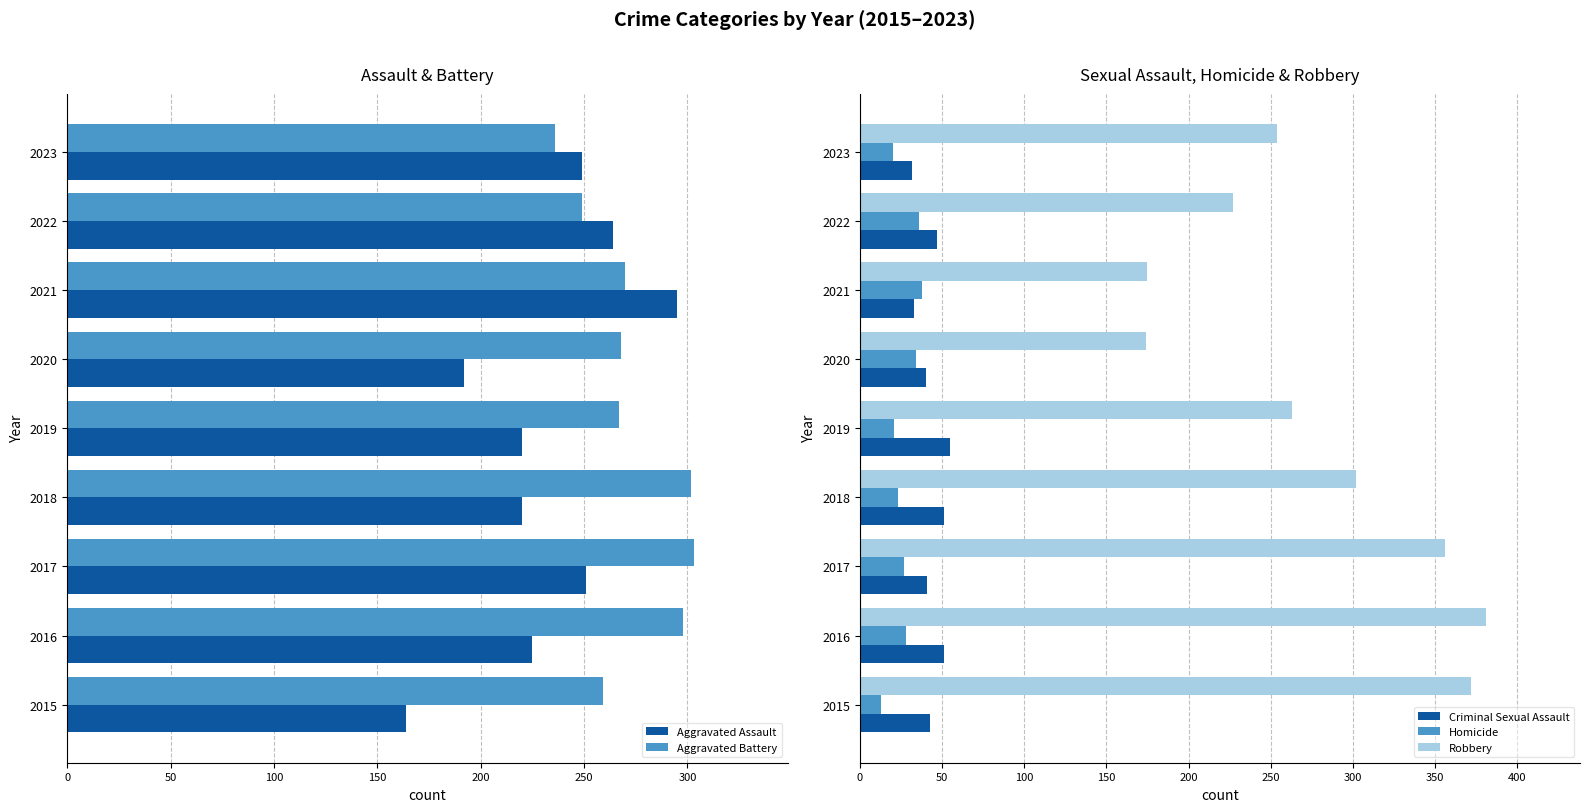

Is it true that Homicide equals 10 at 2017?

False